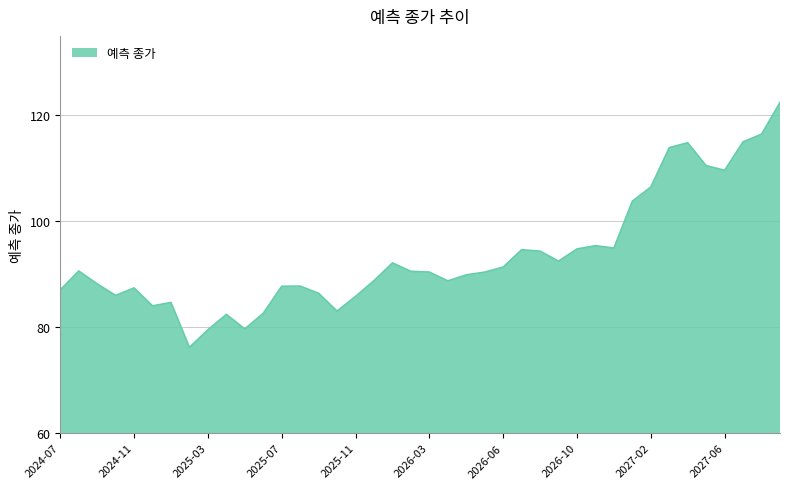

What is the maximum value shown in the chart?

122.4